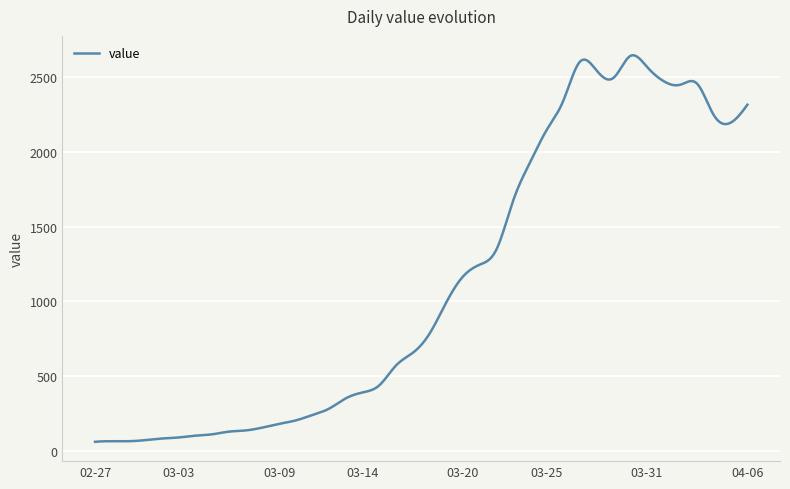

What is the smallest value displayed?

61.0